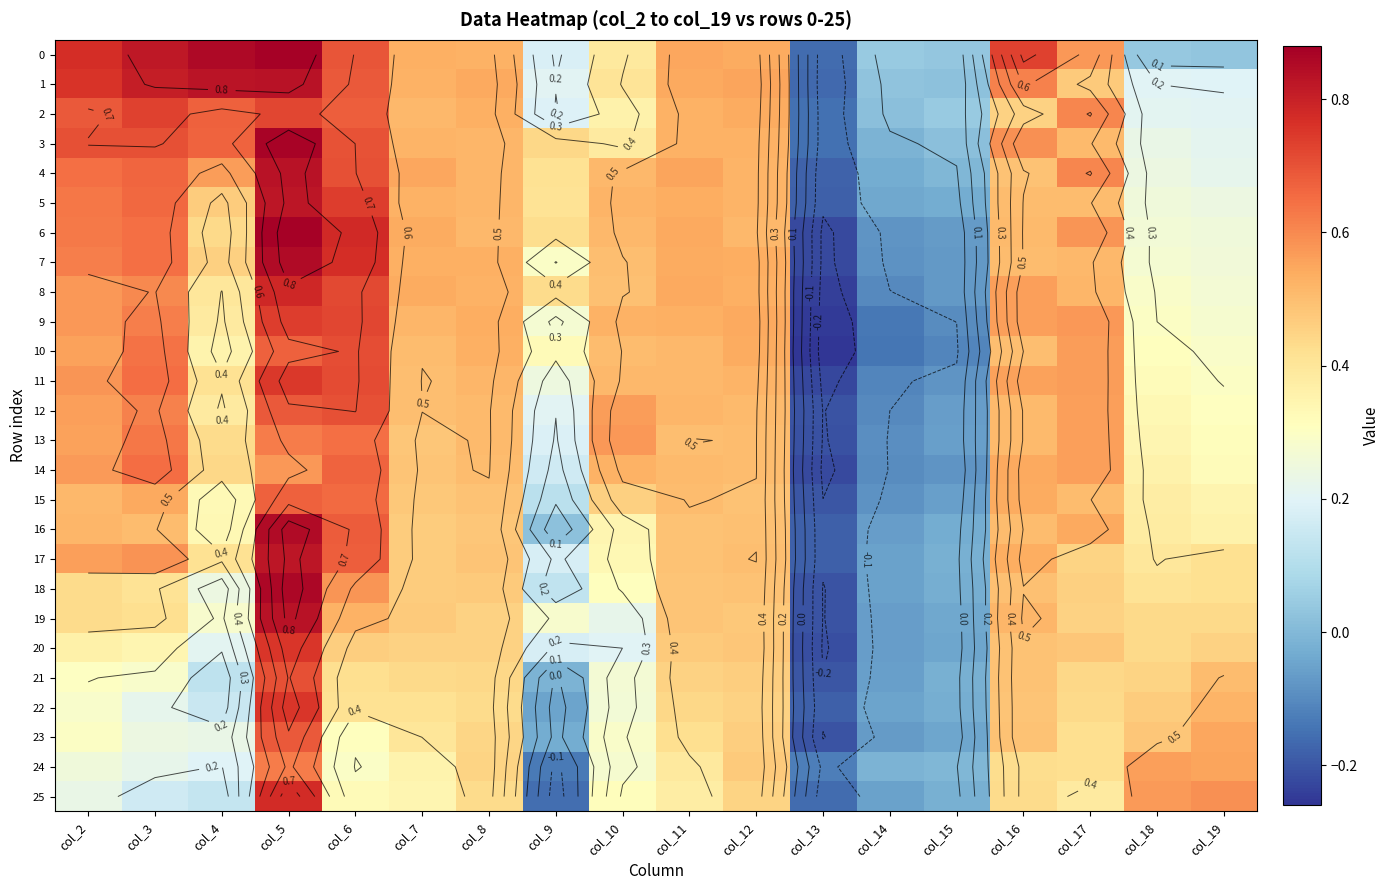

The 22 series shows 0.4 at col_8. True or false?

True